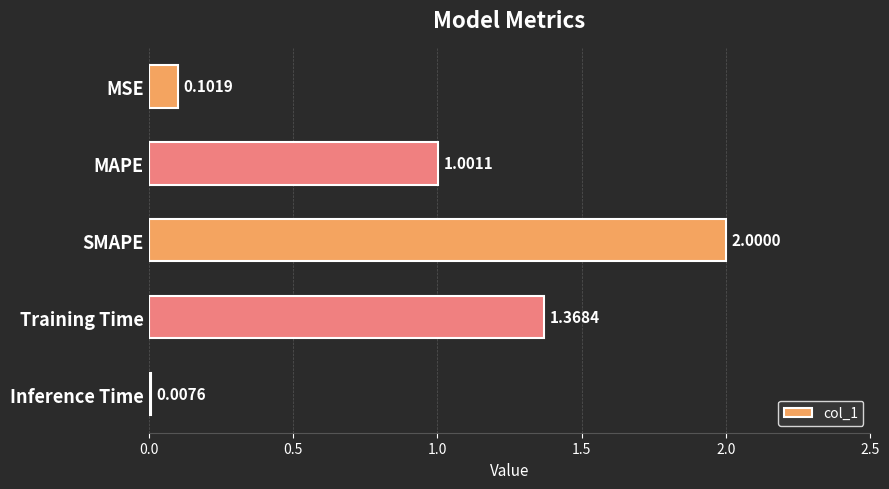

Which label corresponds to the smallest value in the chart?

Inference Time